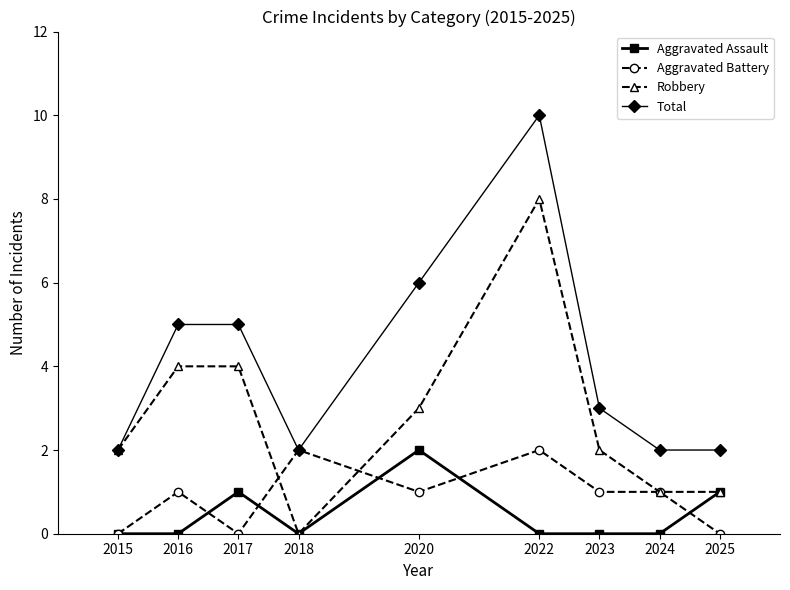

Rank the series at 2017 from lowest to highest value.

Aggravated Battery, Aggravated Assault, Robbery, Total